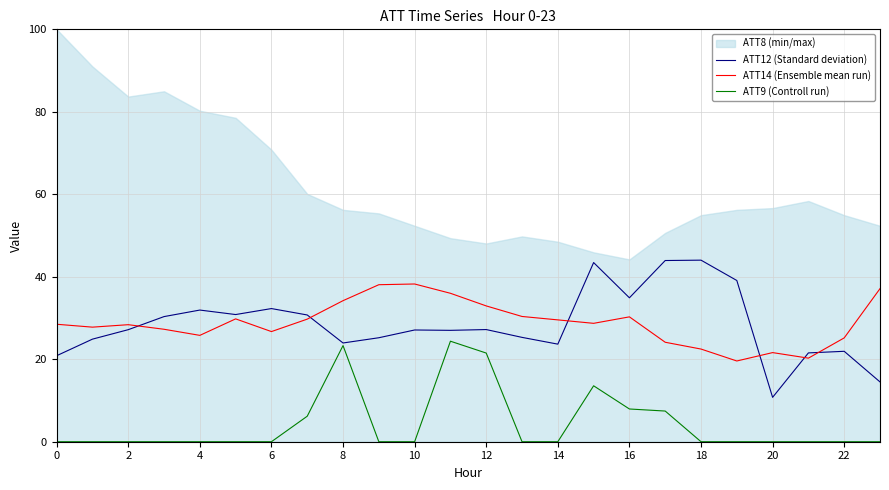

Does the chart have visible grid lines?

Yes